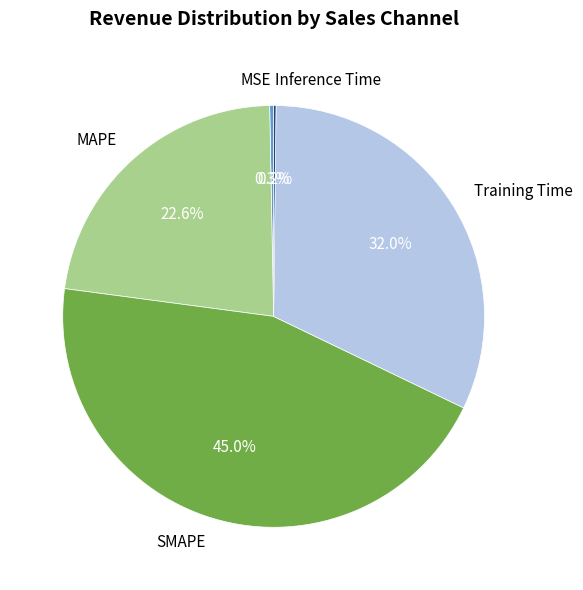

Which slice is the largest?

SMAPE